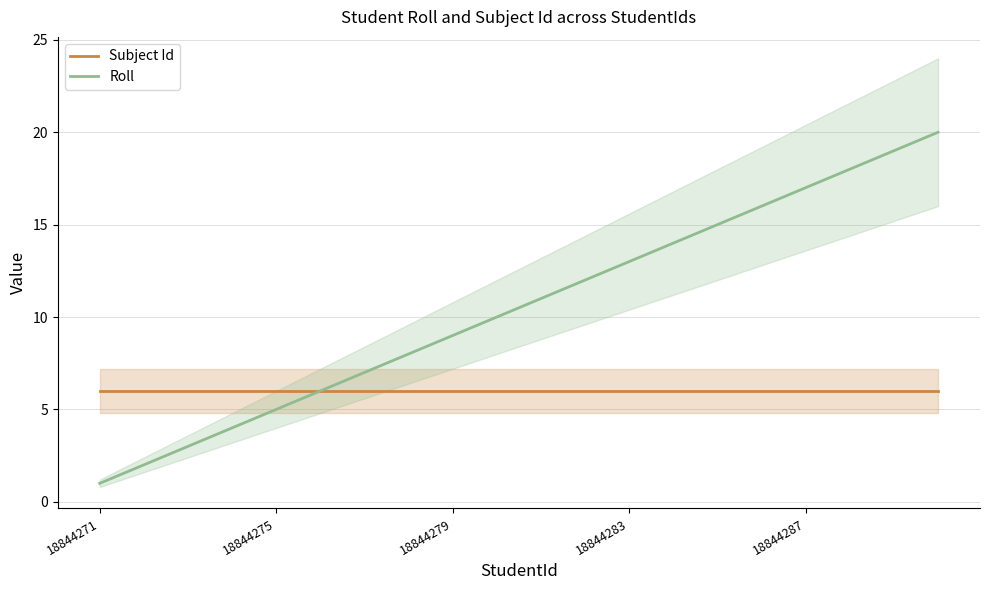

What are all the series names shown in the legend?

Subject Id, Roll